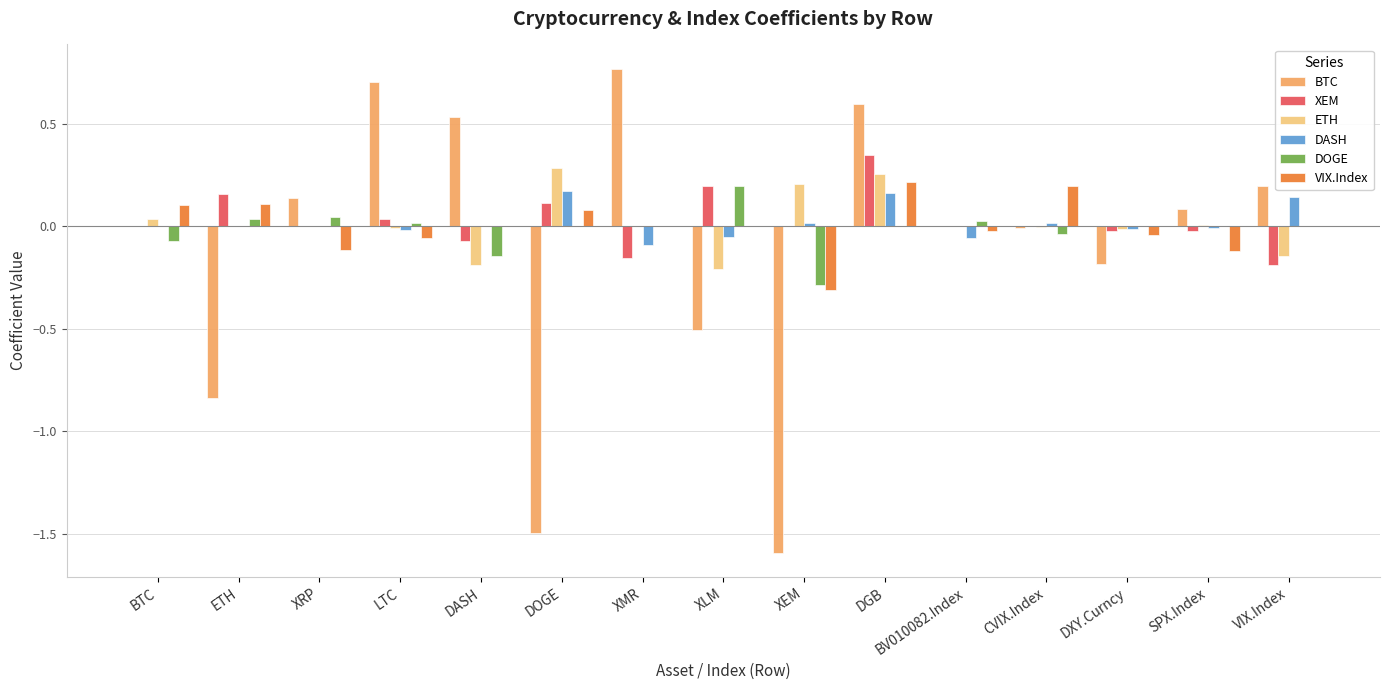

Is it true that DOGE equals -0.1 at XEM?

False